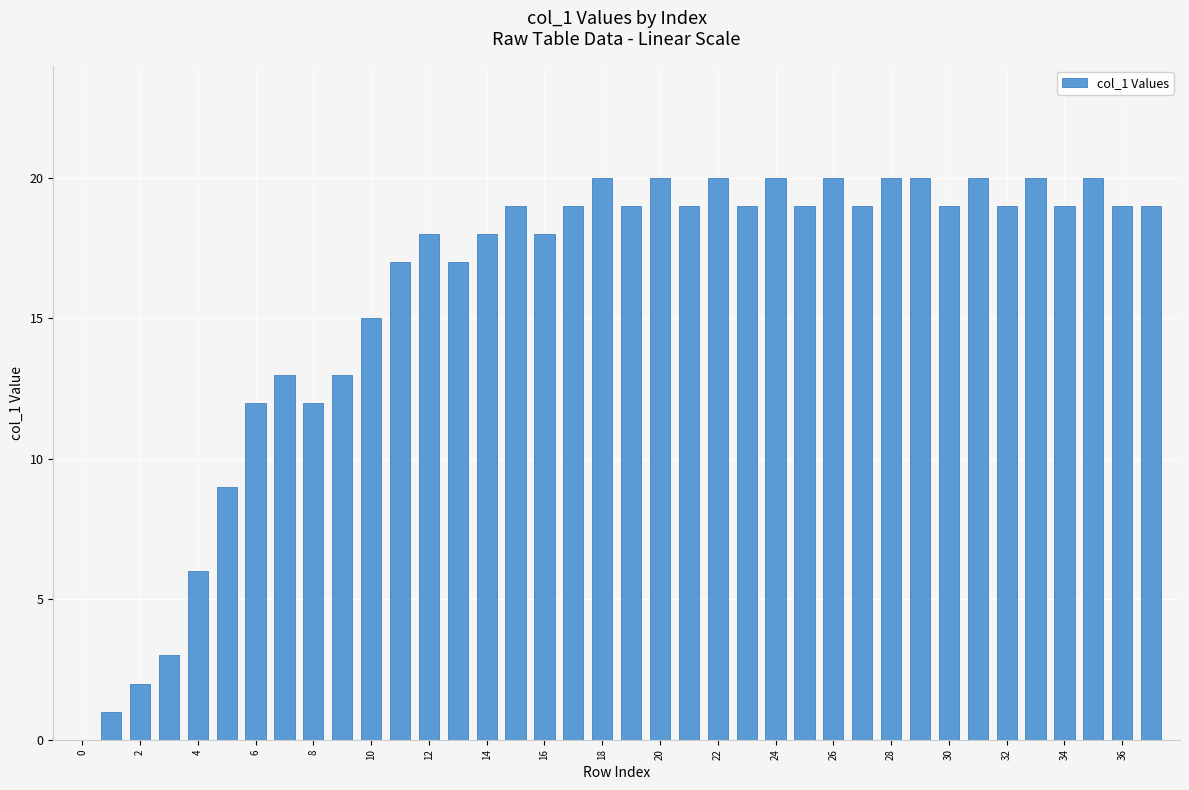

Reading left to right, what are all the values shown in this chart?

0	1	2	3	6	9	12	13	12	13	15	17	18	17	18	19	18	19	20	19	20	19	20	19	20	19	20	19	20	20	19	20	19	20	19	20	19	19